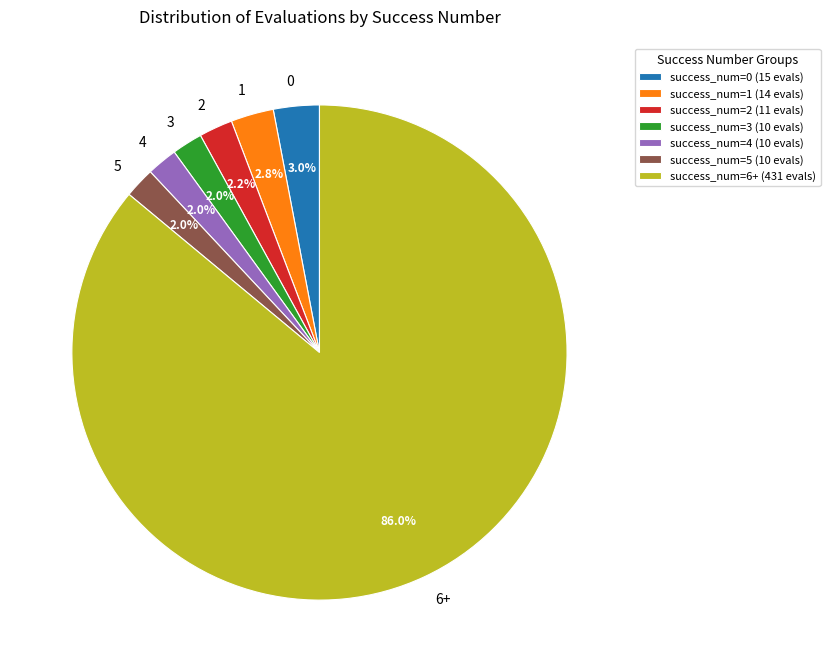

How many slices are in this pie chart?

7